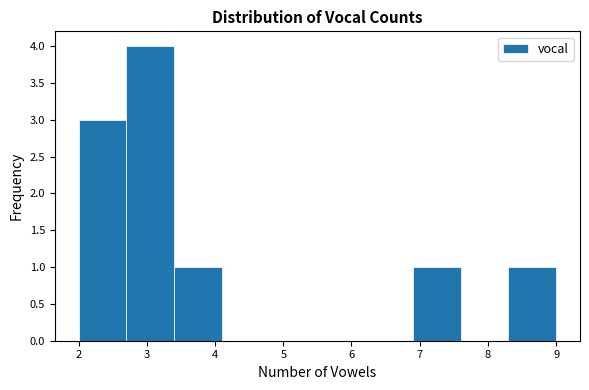

How tall is the bar that spans 6.9 to 7.6 on the x-axis? The values are not printed on the chart, so give them approximately, as read against the axis.

1